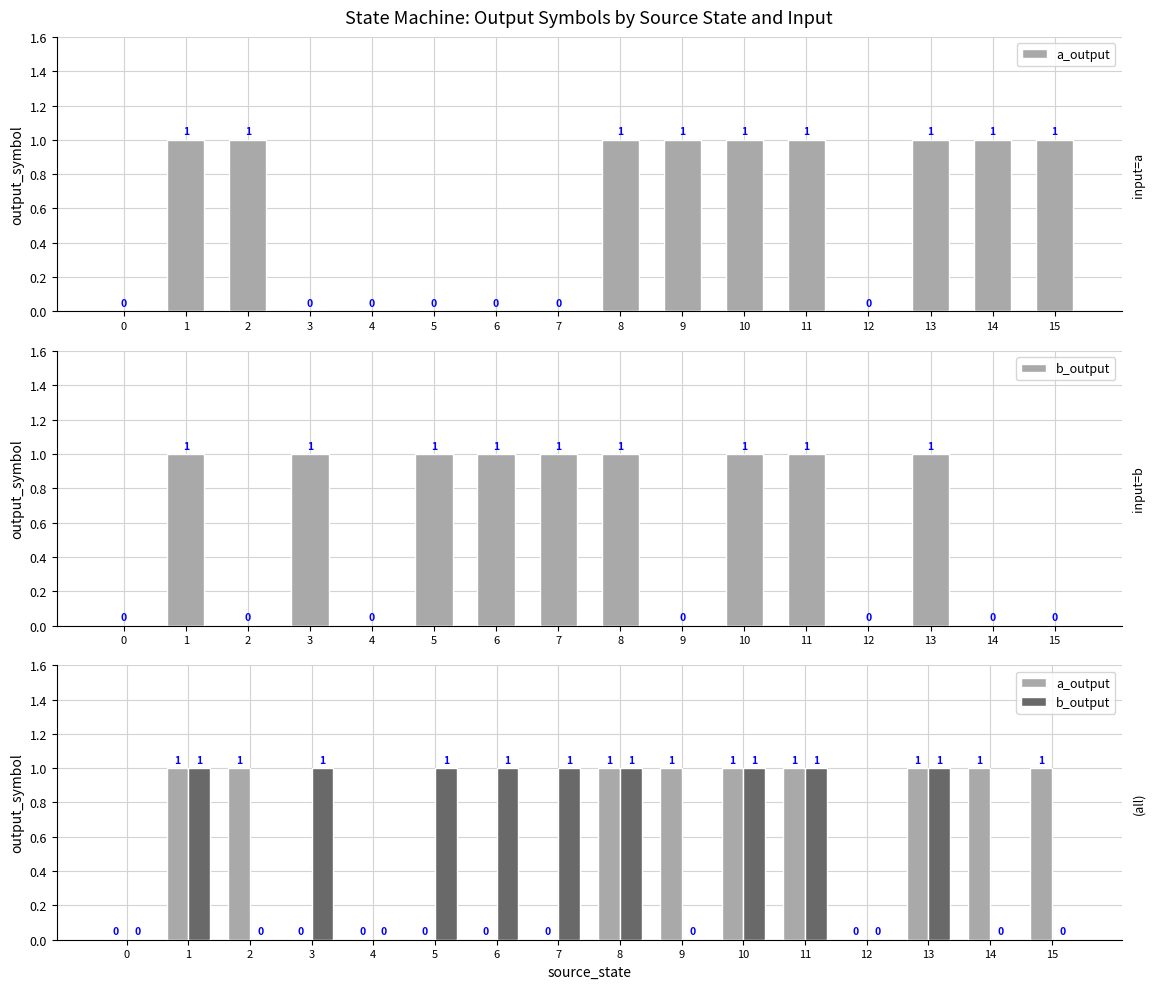

Reading left to right, extract all data points from this chart.

a_output: 0	1	1	0	0	0	0	0	1	1	1	1	0	1	1	1
b_output: 0	1	0	1	0	1	1	1	1	0	1	1	0	1	0	0